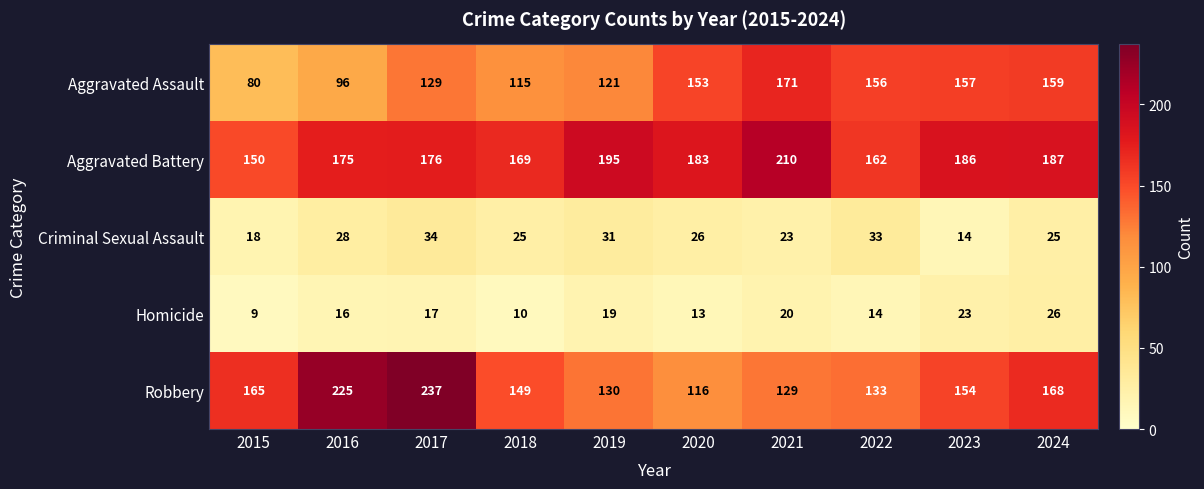

What is the sum of the Robbery values at 2024 and 2023?

322